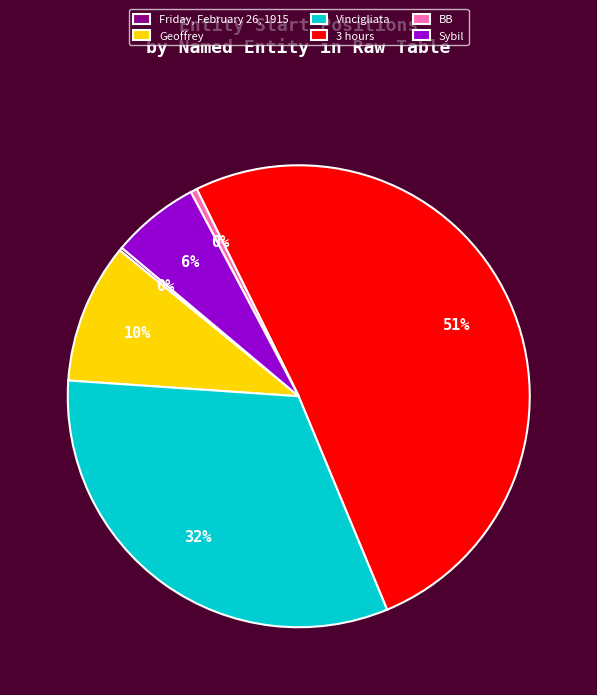

The BB slice represents 14% of the pie. True or false?

False